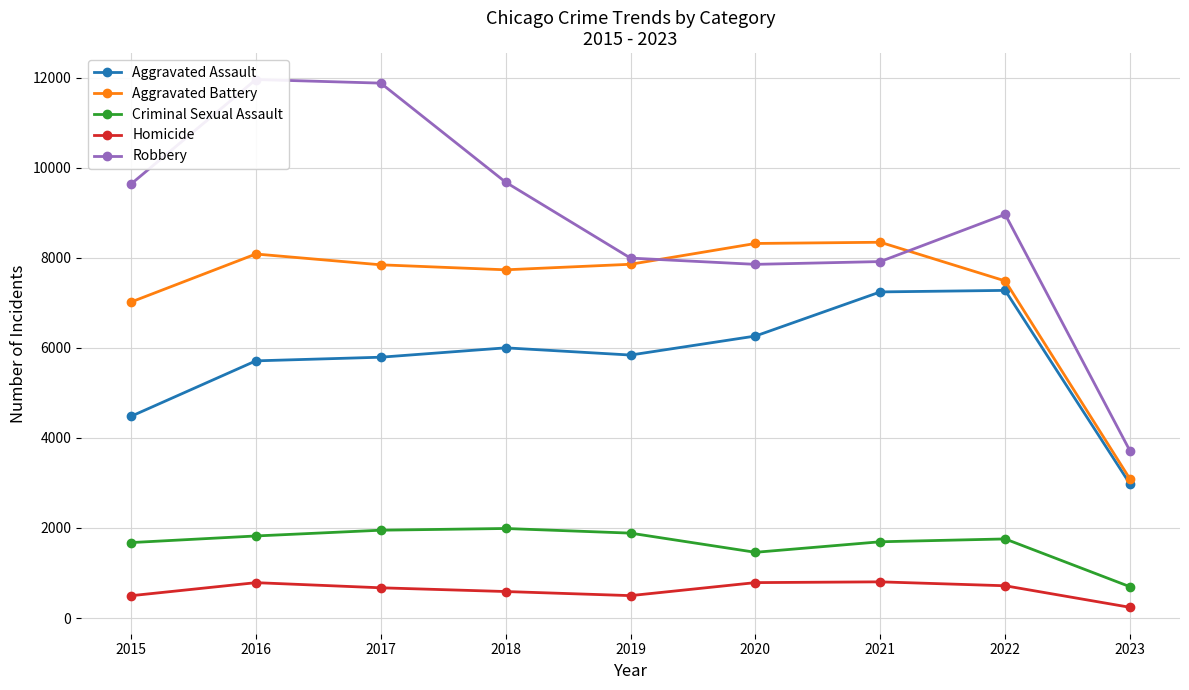

Reading left to right, what are all the values shown in this chart?

Aggravated Assault: 2015=4480	2016=5712	2017=5793	2018=6001	2019=5841	2020=6263	2021=7243	2022=7277	2023=2976
Aggravated Battery: 2015=7018	2016=8085	2017=7845	2018=7734	2019=7857	2020=8319	2021=8346	2022=7487	2023=3085
Criminal Sexual Assault: 2015=1676	2016=1823	2017=1951	2018=1989	2019=1886	2020=1460	2021=1694	2022=1757	2023=695
Homicide: 2015=496	2016=786	2017=672	2018=589	2019=498	2020=787	2021=804	2022=717	2023=238
Robbery: 2015=9638	2016=11960	2017=11880	2018=9680	2019=7994	2020=7855	2021=7917	2022=8965	2023=3710